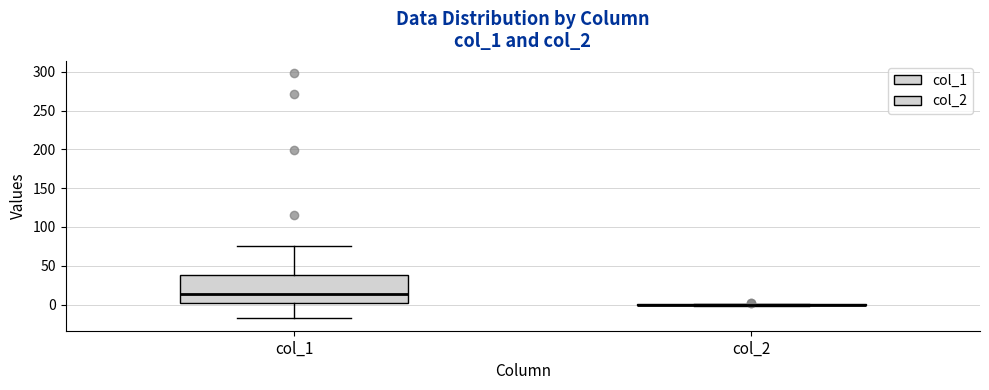

Comparing the boxes themselves (not the whiskers), which one is the tallest?

col_1